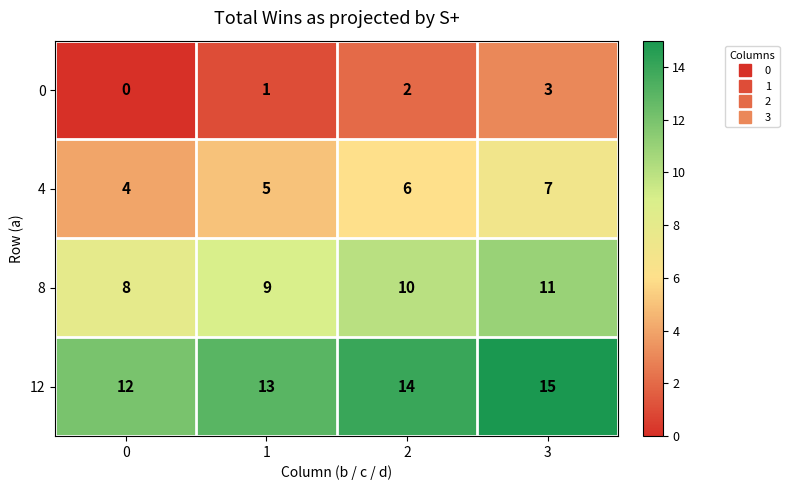

What is the difference between the maximum and minimum values in the 12 series?

3